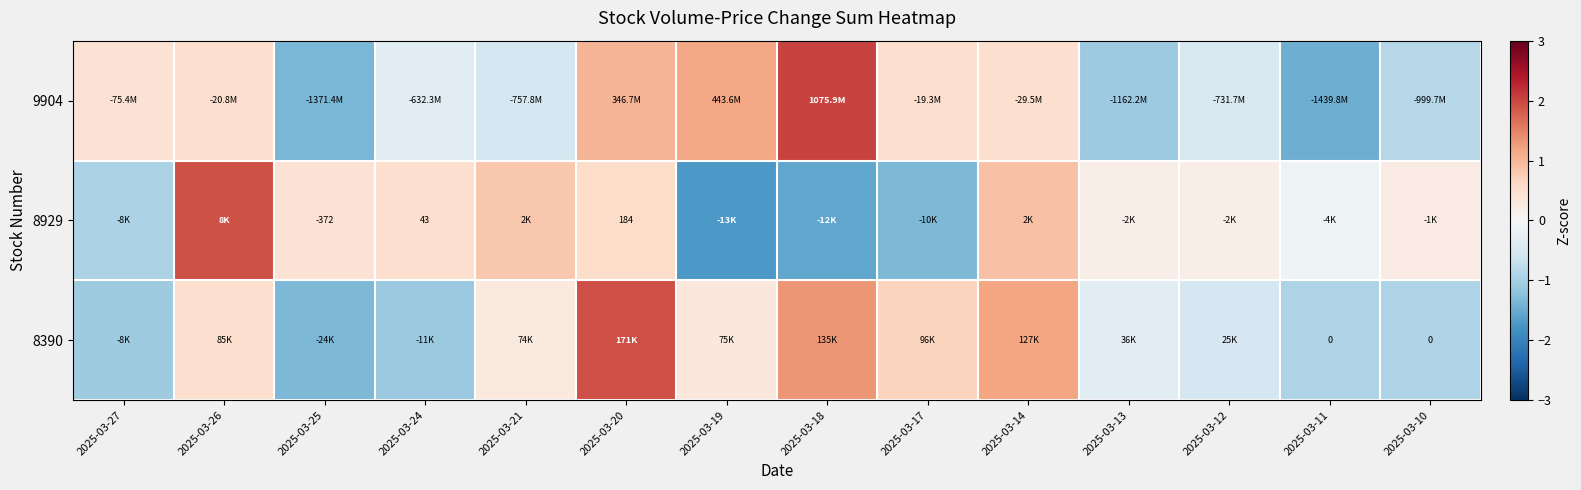

Count the number of data series in this chart.

3